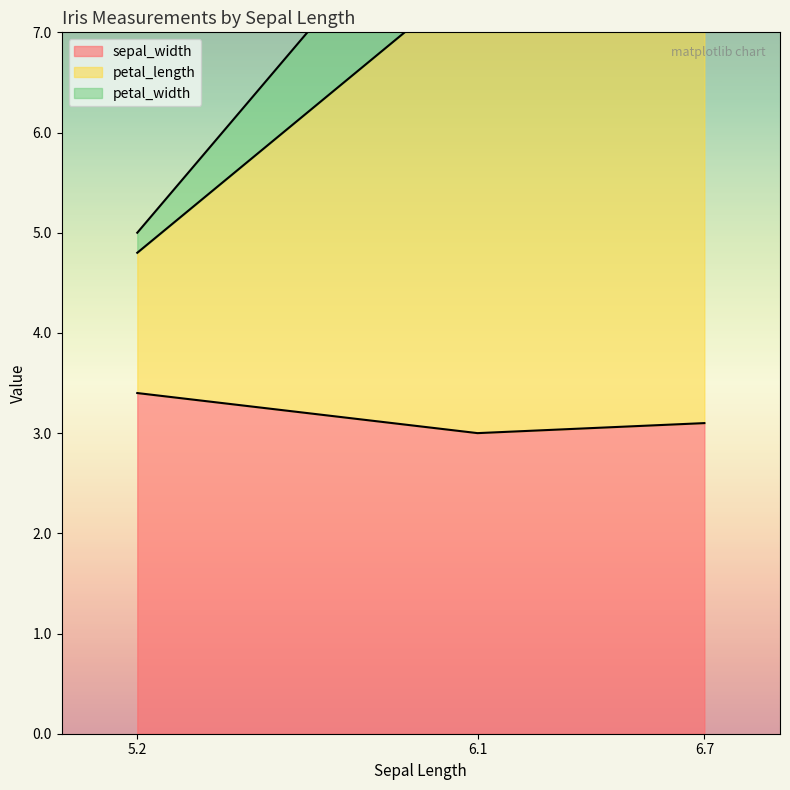

What is the approximate value of petal_width at 6.1?

9.0